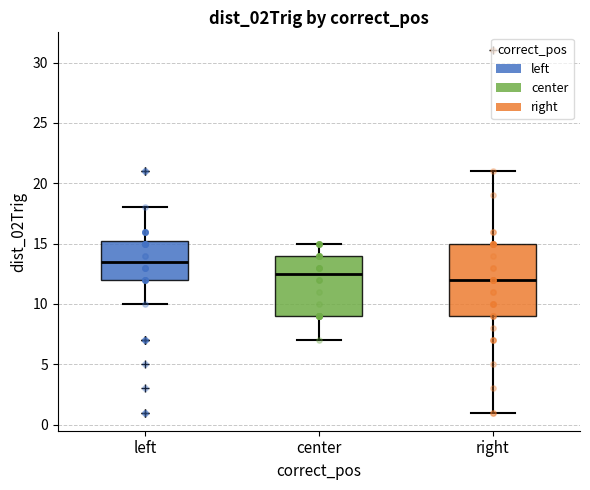

Which box's median line is the lowest?

right